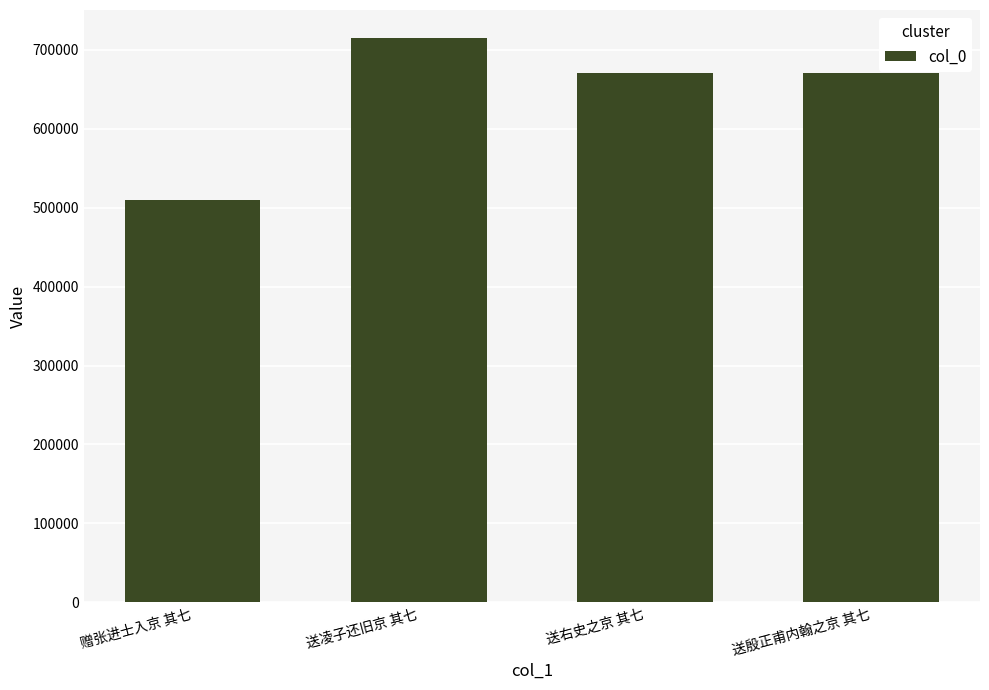

What is the label of the 4th bar from the right?

赠张进士入京 其七